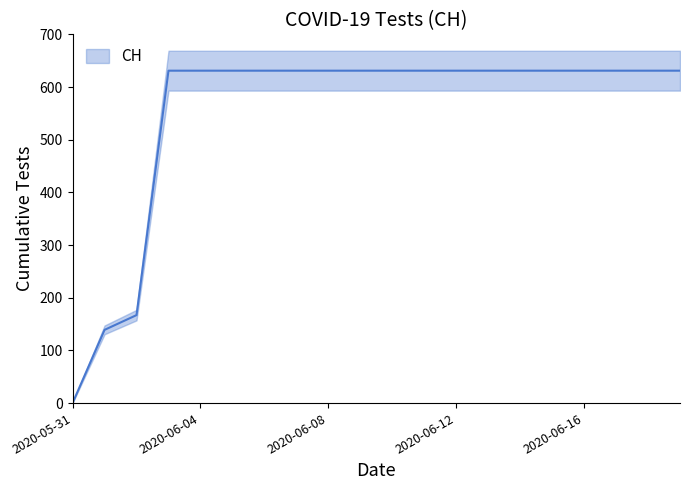

True or false: the data shows 143 at 2020-06-16.

False